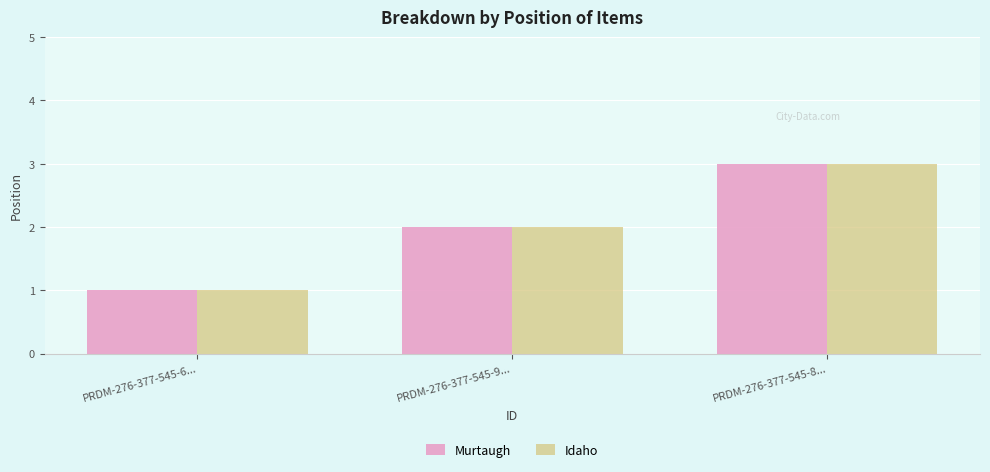

What is the greatest value displayed?

3